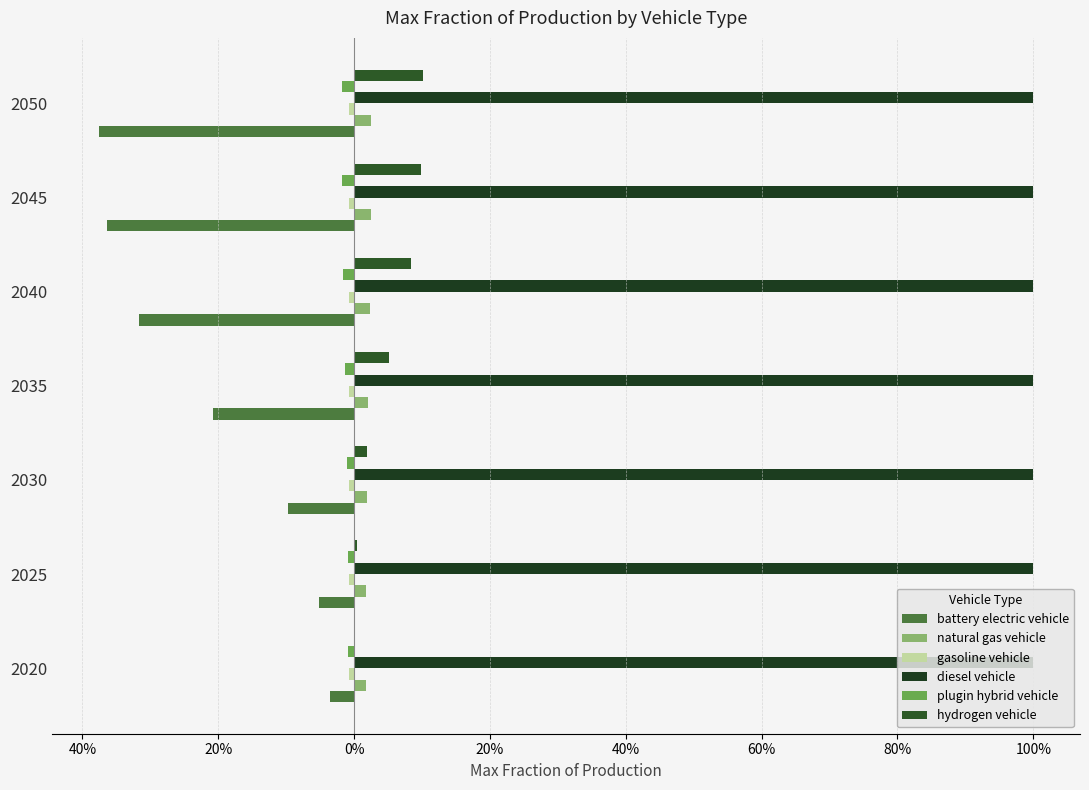

Reading left to right, transcribe all the data shown in this chart.

battery electric vehicle: -0.0	-0.1	-0.1	-0.2	-0.3	-0.4	-0.4
natural gas vehicle: 0.0	0.0	0.0	0.0	0.0	0.0	0.0
gasoline vehicle: 0.1	0.1	0.1	0.1	0.1	0.1	0.1
diesel vehicle: 0.1	0.1	0.1	0.1	0.1	0.1	0.1
plugin hybrid vehicle: -0.0	-0.0	-0.0	-0.0	-0.0	-0.0	-0.0
hydrogen vehicle: 0.0	0.0	0.0	0.1	0.1	0.1	0.1